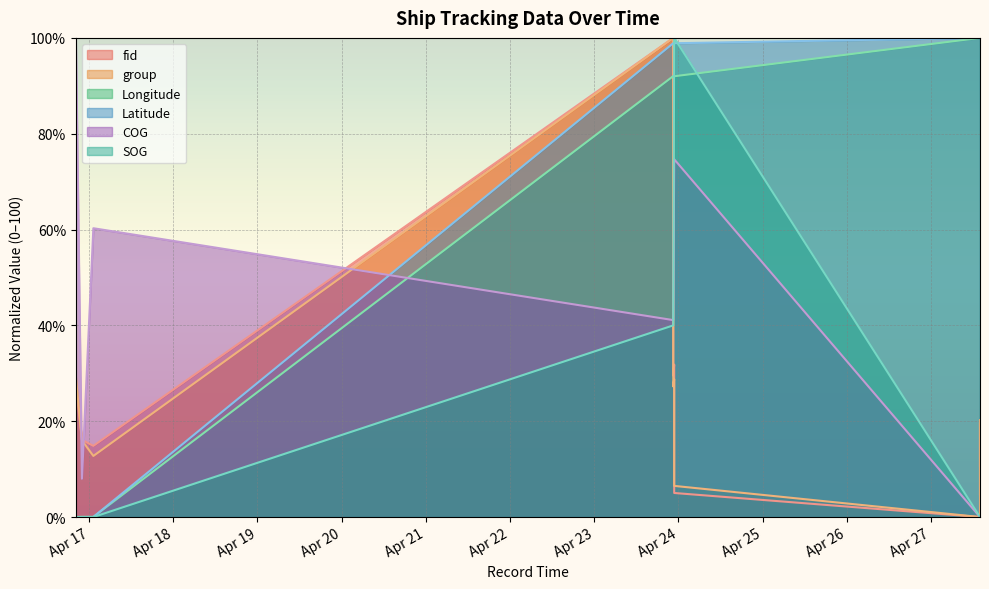

Where is the first local maximum for group?

2024-04-23 22:31:30